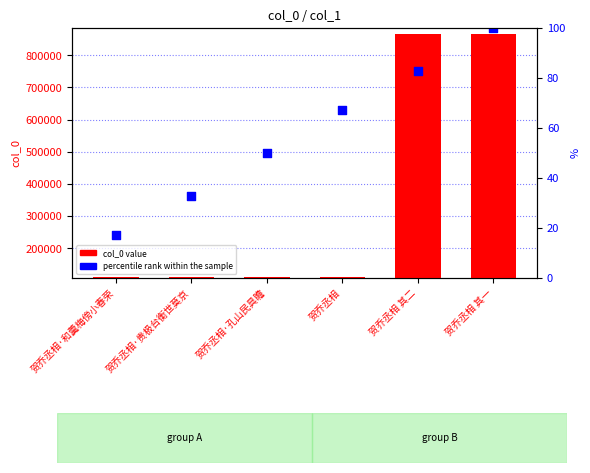

At how many categories does at least one series exceed 482672?

4